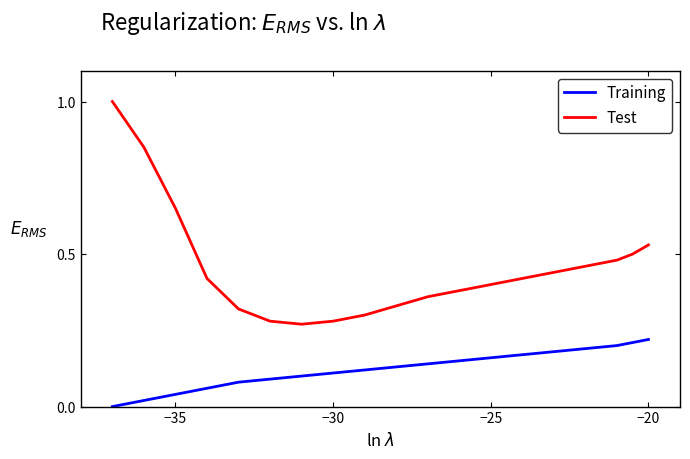

Rank the series by their maximum value, from lowest to highest.

Training, Test